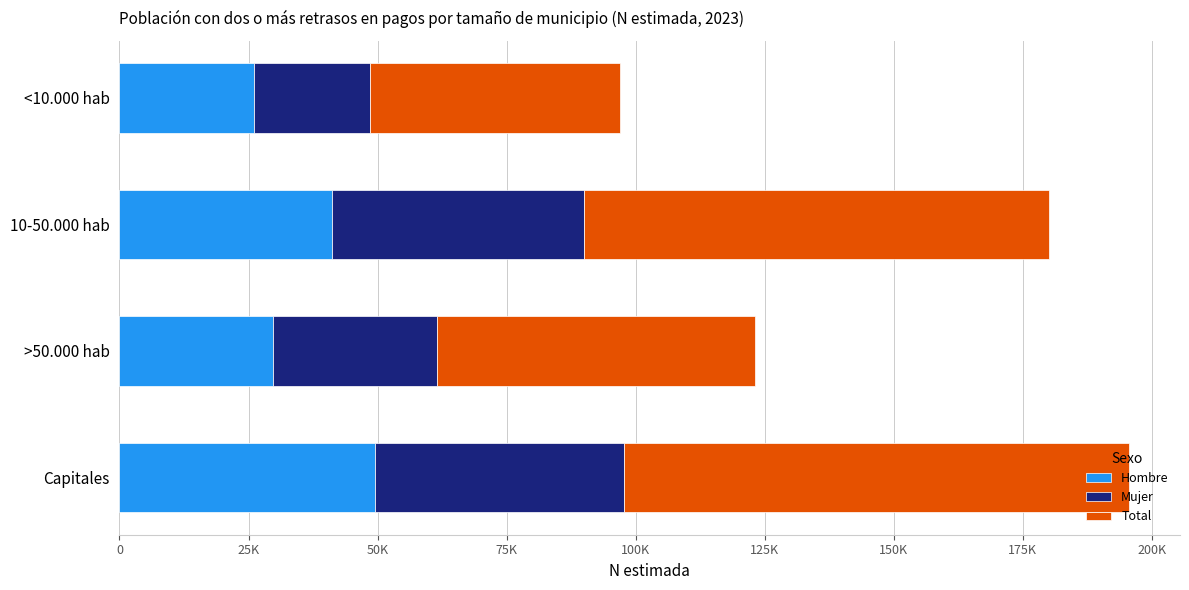

Which series has the largest range (max minus min)?

Total